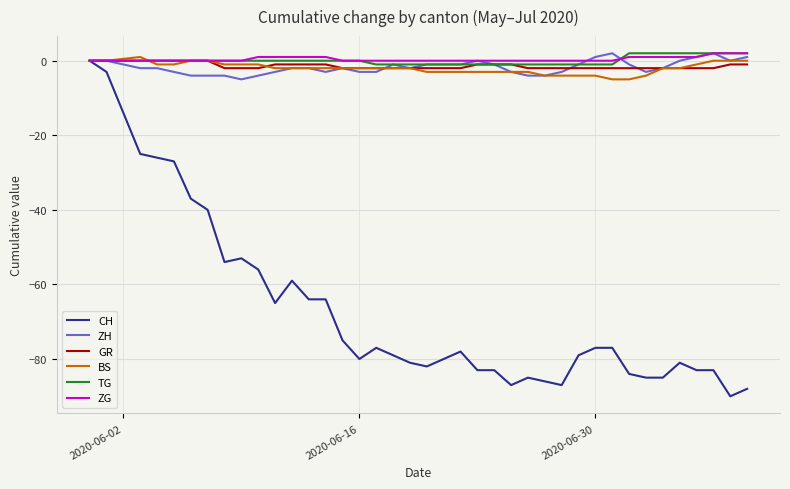

Is this an area chart (filled region under the line)?

No